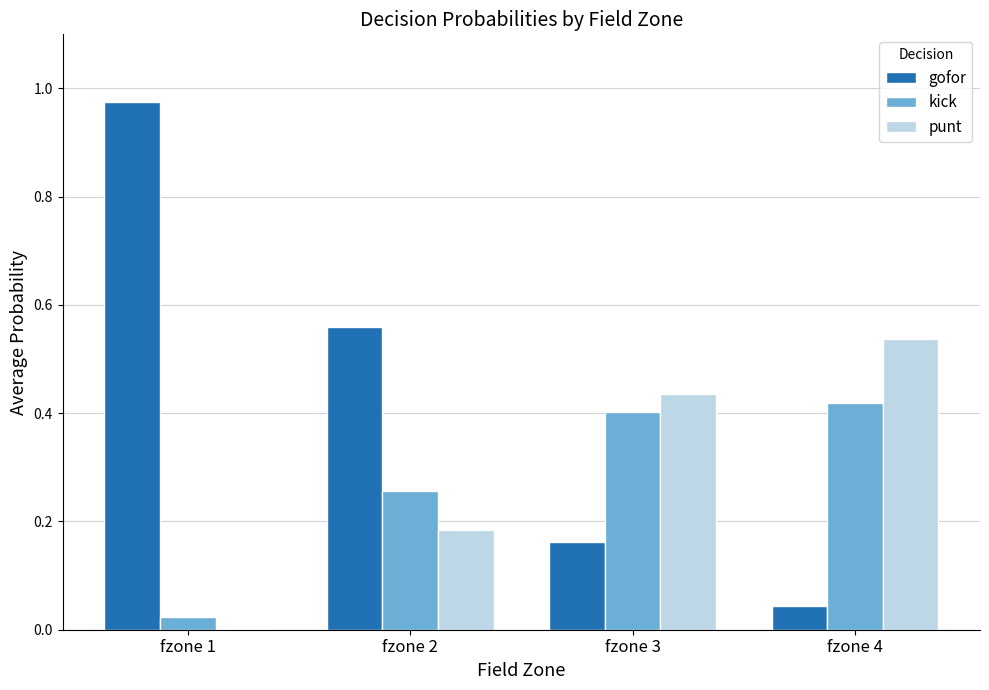

True or false: kick has a value of 0.4 at fzone 4.

True